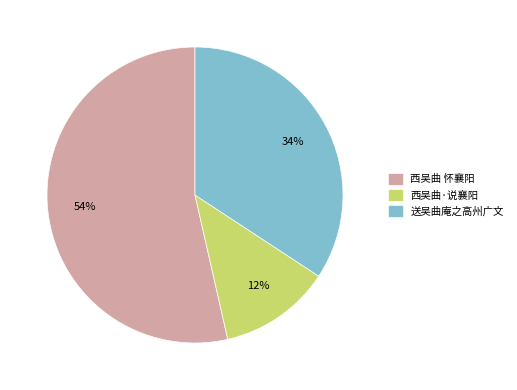

To the nearest percent, what percentage of the pie is 西吴曲·说襄阳?

12%